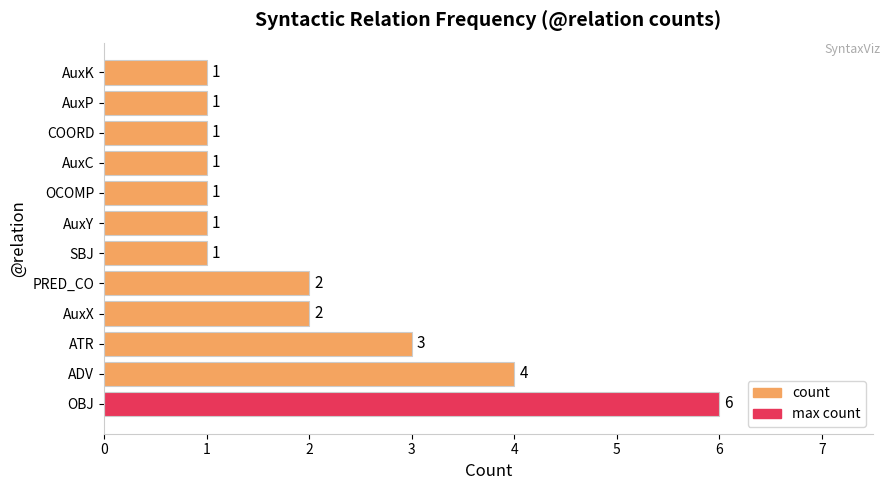

What is the greatest value displayed?

6